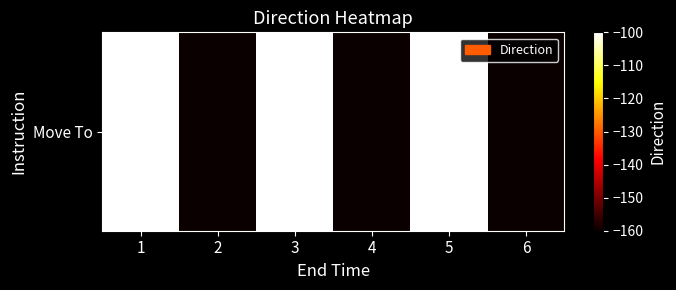

True or false: the data shows -147 at 3.

False